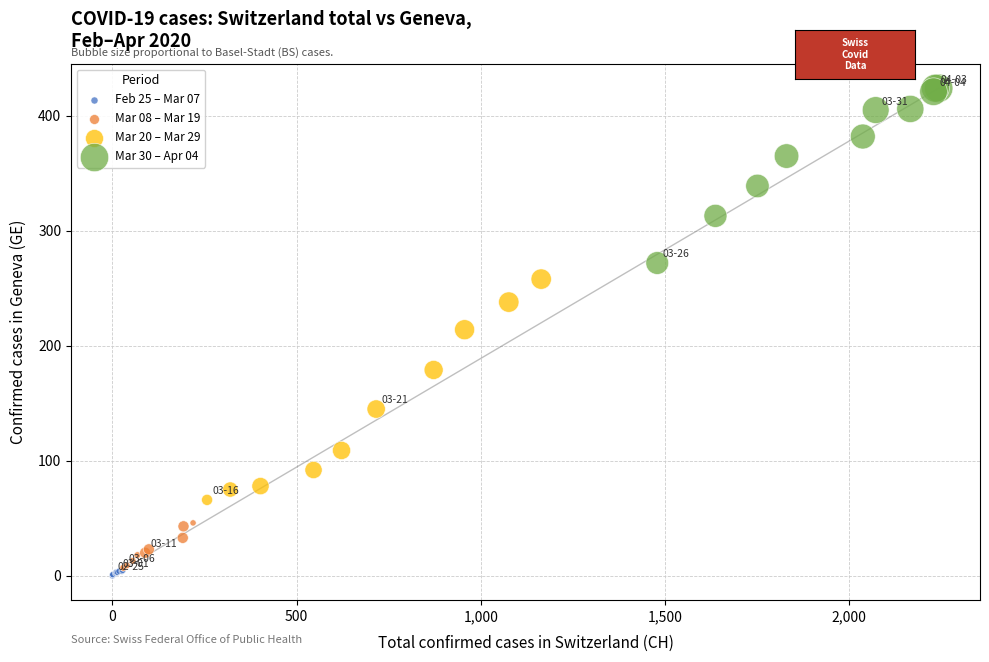

Which series has the widest spread of Y values?

Mar 20 – Mar 29